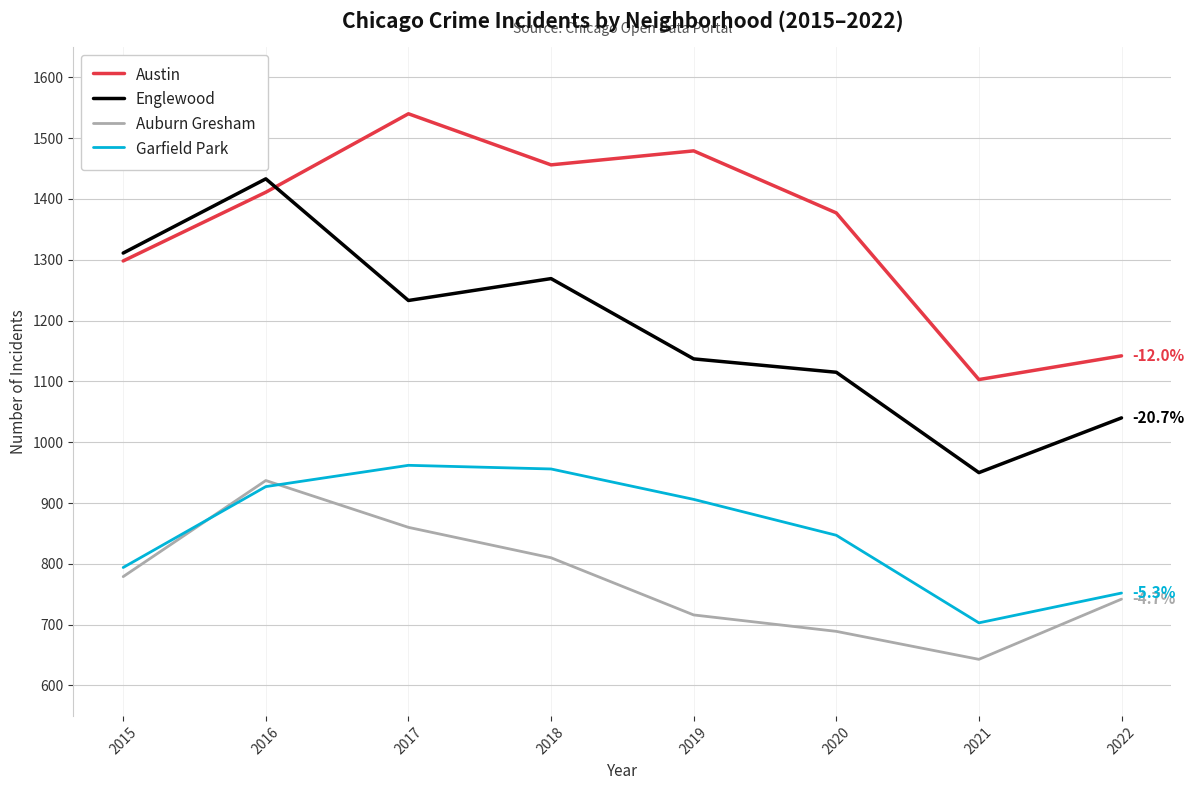

Is the value of Auburn Gresham at 2017 greater than the value of Austin at 2019?

No